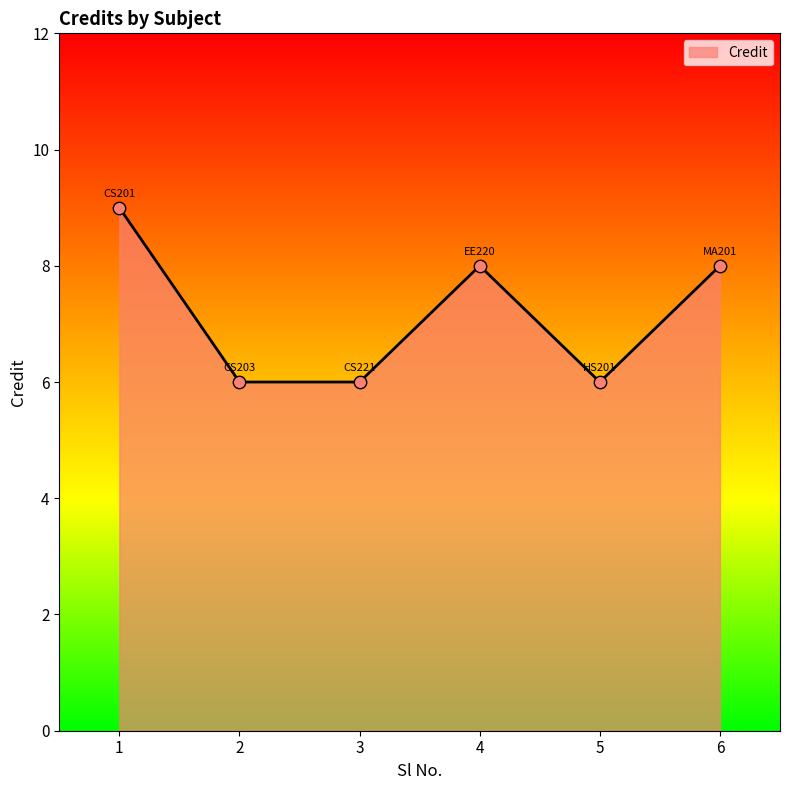

What is the ratio of the value at 4 to the value at 3?

1.3